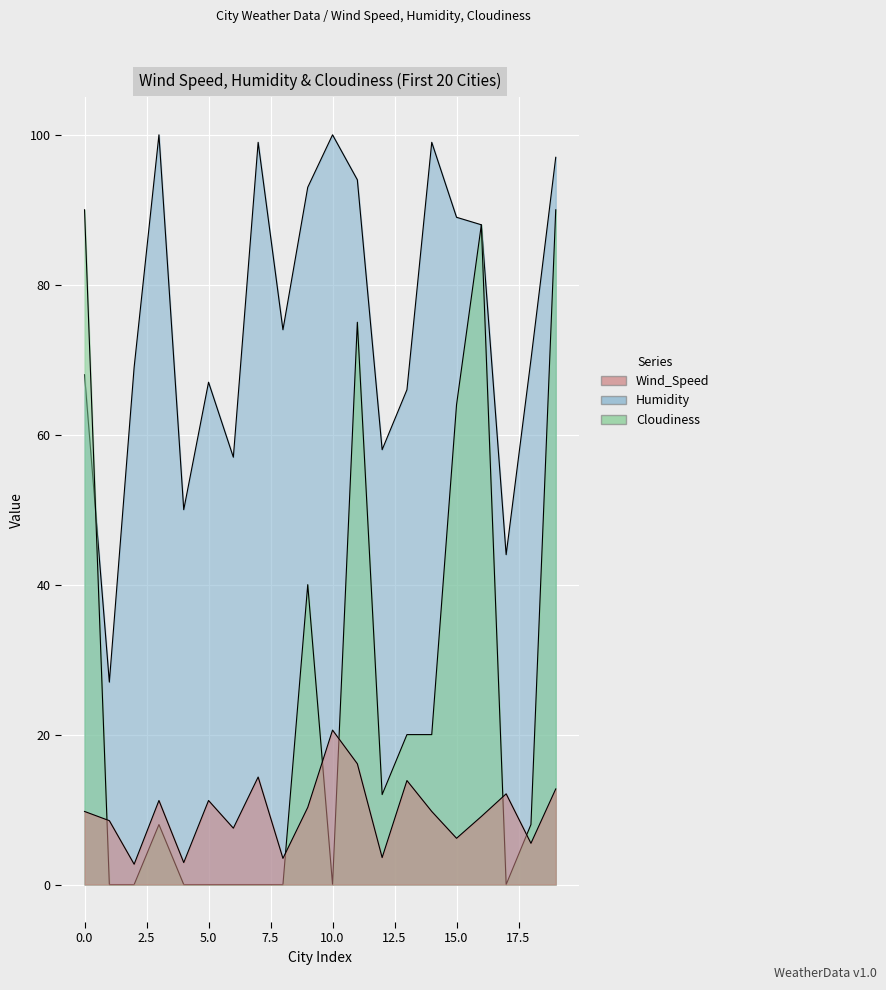

Reading right to left, transcribe all the data shown in this chart.

Wind_Speed: 12.8	5.5	12.1	9.1	6.2	9.8	13.9	3.6	16.1	20.6	10.3	3.5	14.3	7.5	11.2	2.9	11.2	2.7	8.5	9.8
Humidity: 97.0	70.0	44.0	88.0	89.0	99.0	66.0	58.0	94.0	100.0	93.0	74.0	99.0	57.0	67.0	50.0	100.0	69.0	27.0	68.0
Cloudiness: 90.0	8.0	0.0	88.0	64.0	20.0	20.0	12.0	75.0	0.0	40.0	0.0	0.0	0.0	0.0	0.0	8.0	0.0	0.0	90.0